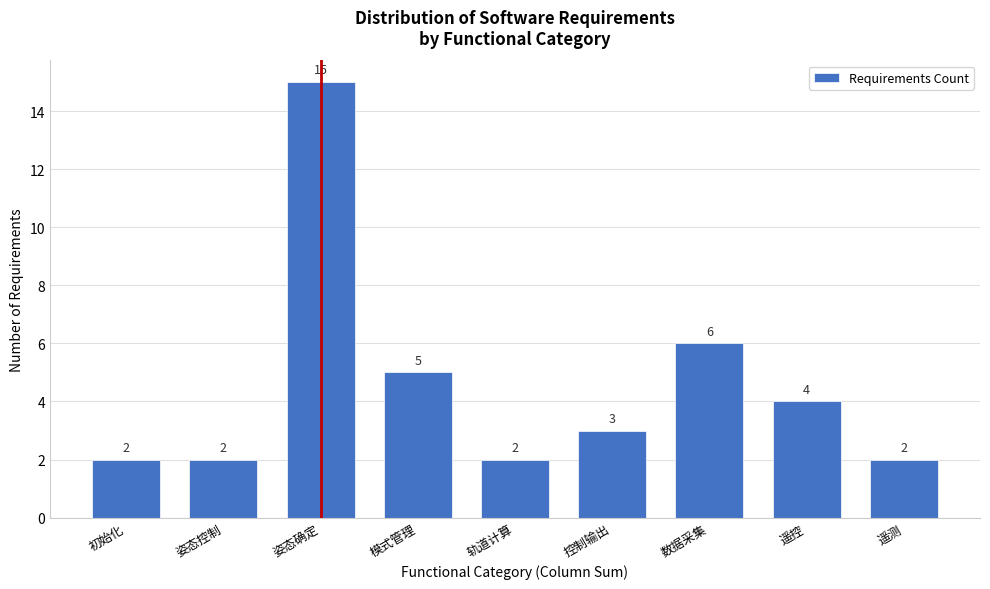

Reading right to left, what are all the values shown in this chart?

2	4	6	3	2	5	15	2	2